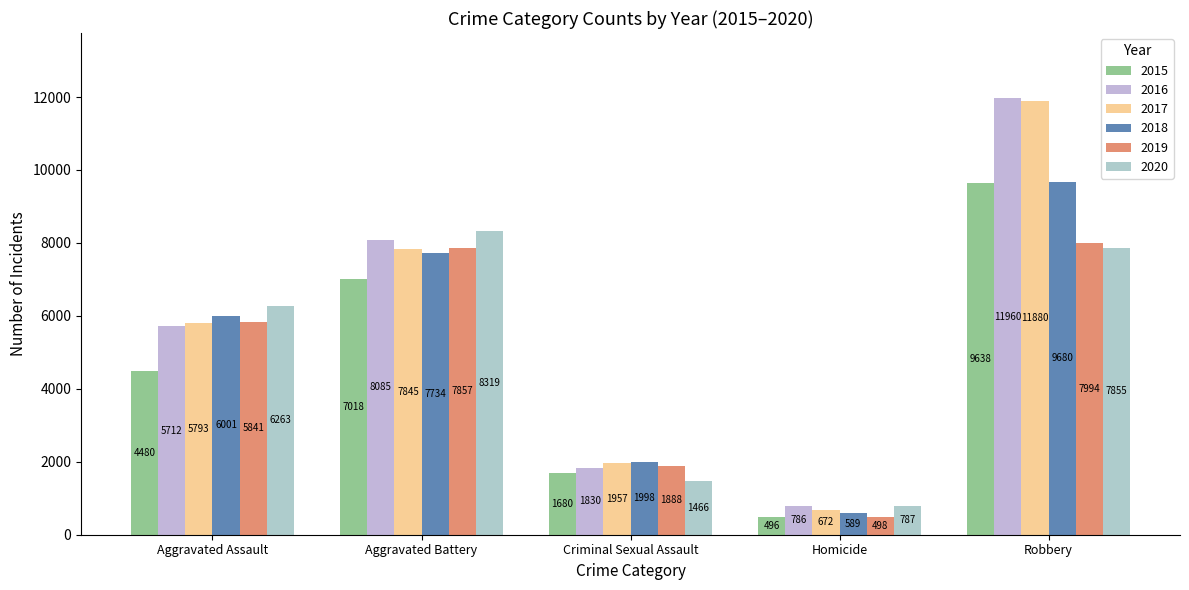

Which category has the lowest value across all series?

Homicide